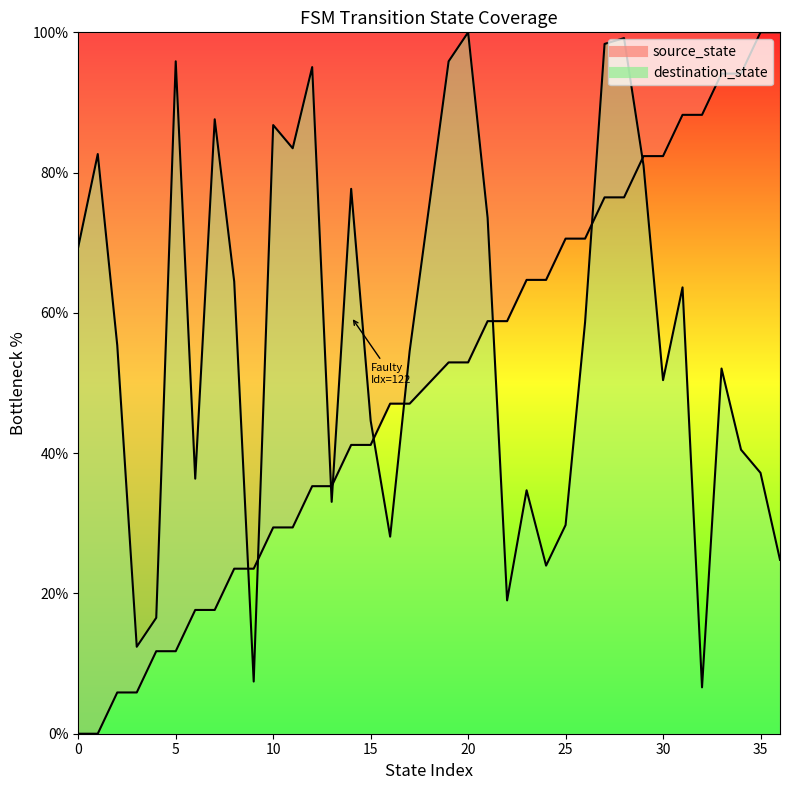

How many values in source_state are above zero?

34